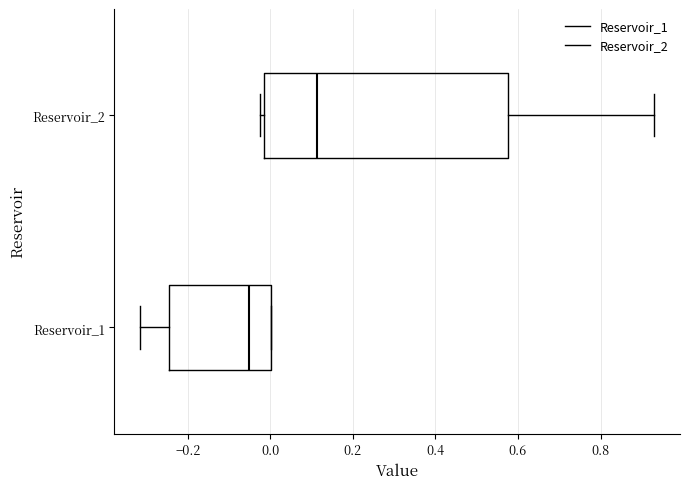

Reading bottom to top, transcribe this box plot: for each box, give where its median line is, the range the box spans, and where its two whiskers end, as read against the x-axis. The values are not printed on the chart, so give them approximately, as read against the axis.

Reservoir_1: median -0.06, box -0.24 to 0.00, whiskers -0.32 to 0.00
Reservoir_2: median 0.12, box -0.02 to 0.58, whiskers -0.02 (just left of the box's left edge) to 0.94